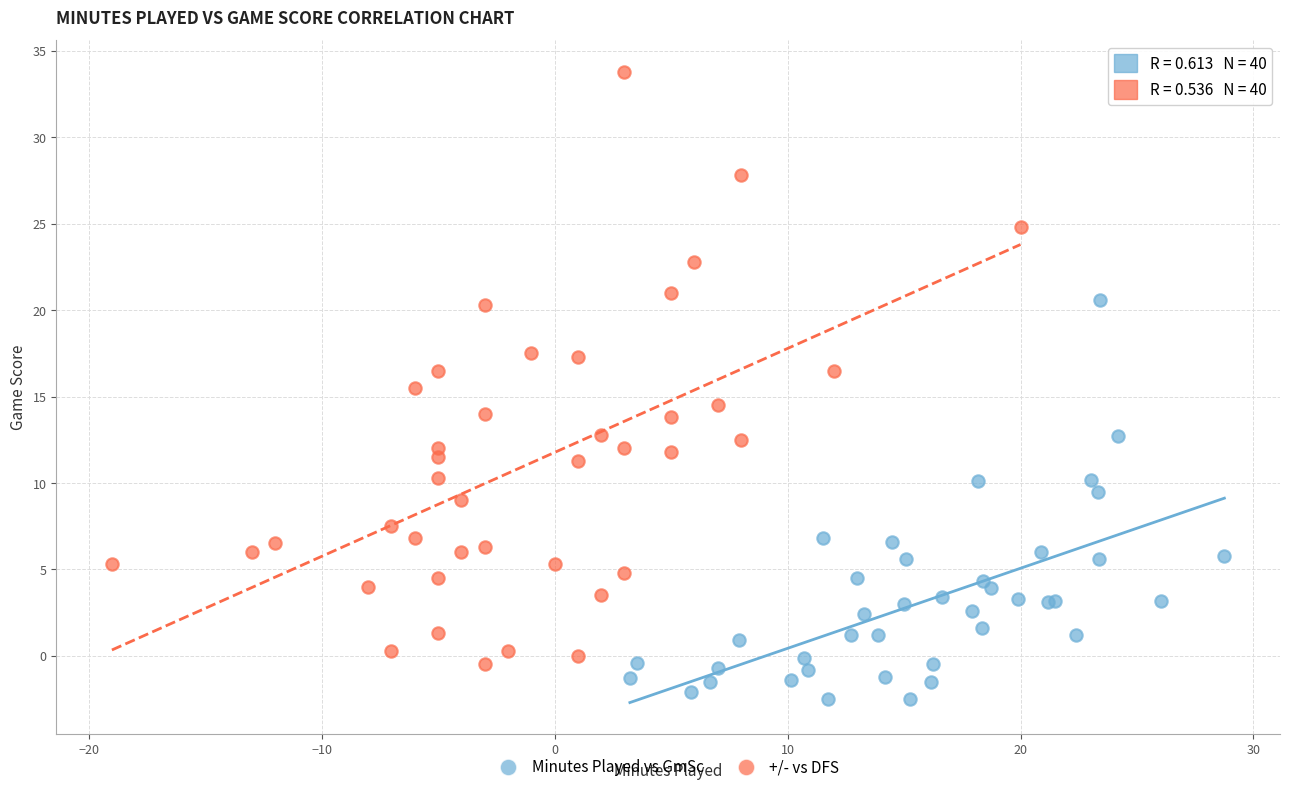

Which series has the largest Y range (max minus min)?

+/- vs DFS